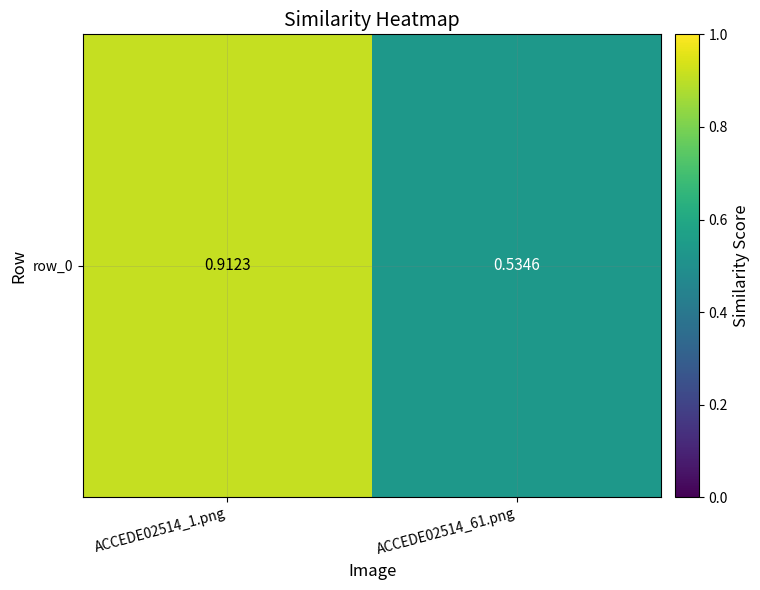

Rank the categories by value from highest to lowest.

ACCEDE02514_1.png, ACCEDE02514_61.png